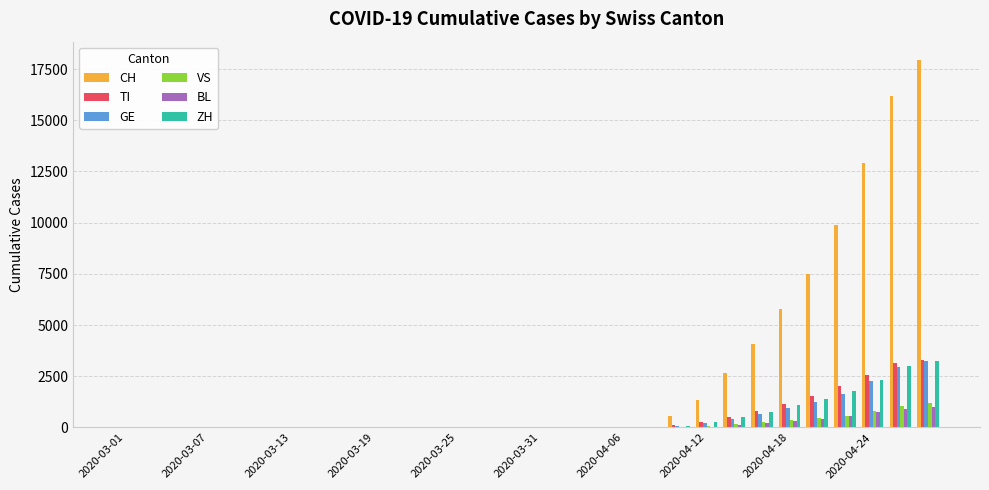

Which series has the largest total across all categories?

CH